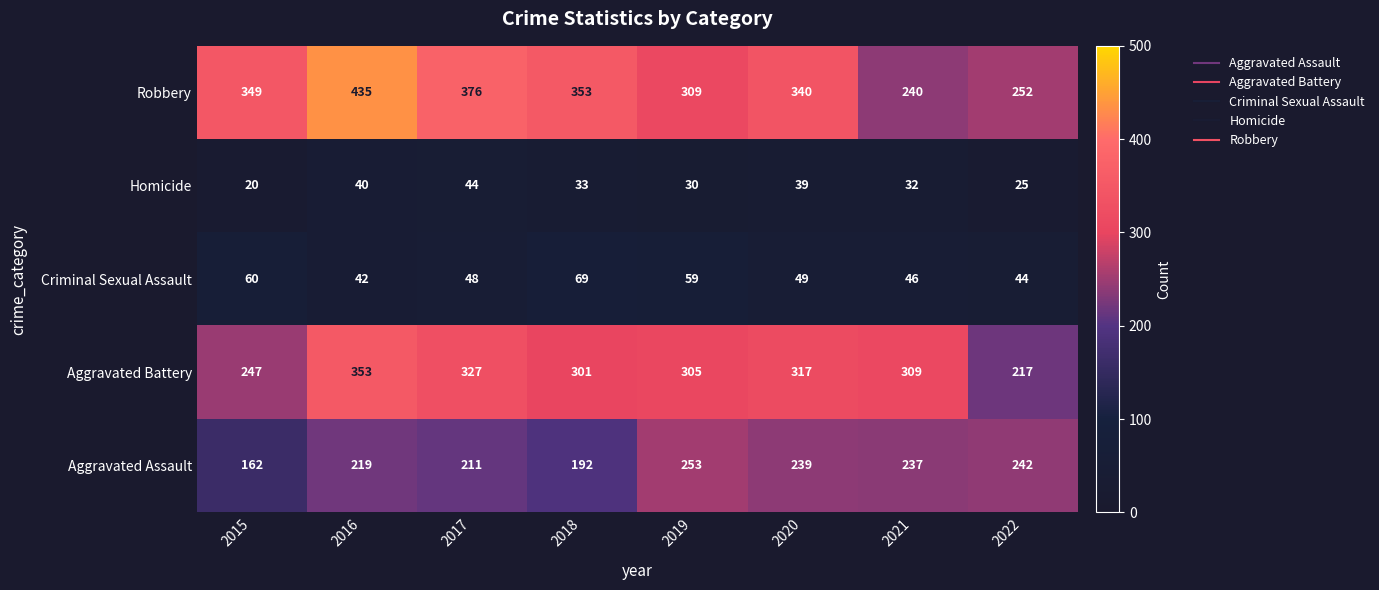

Is it true that Homicide equals 58 at 2016?

False